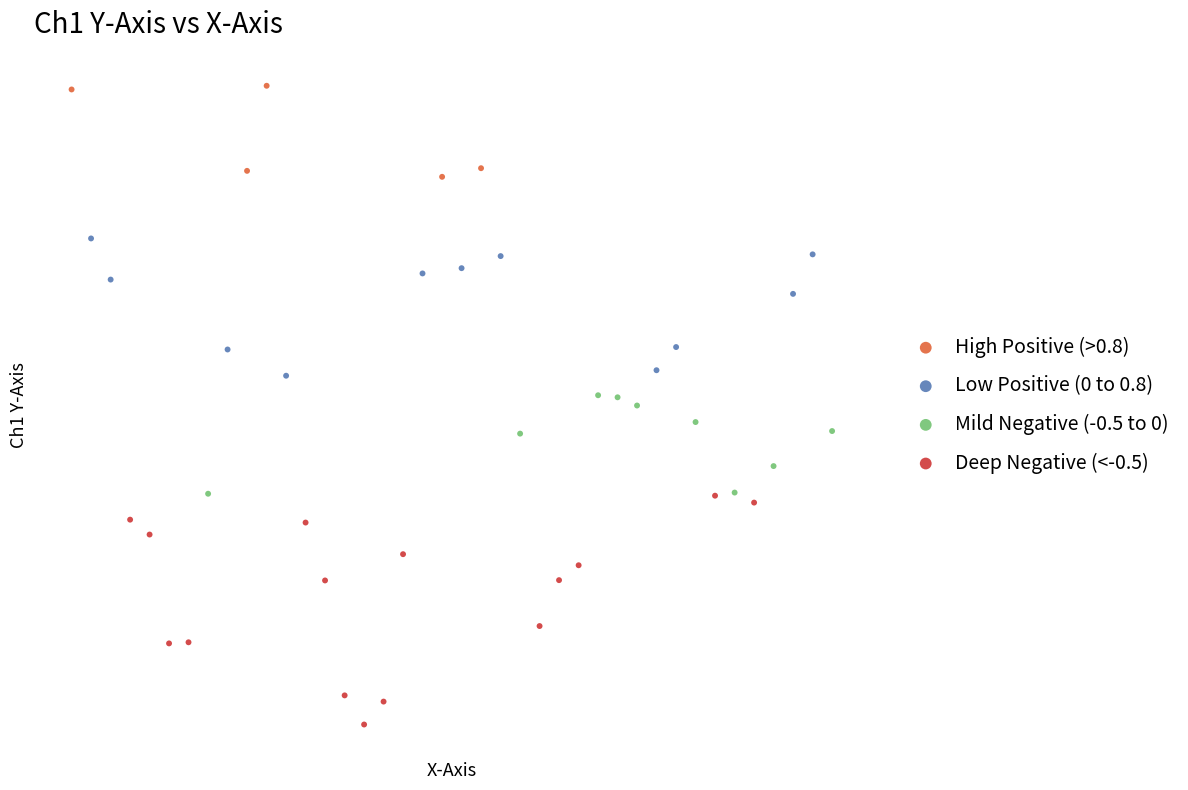

Which series has the widest spread of Y values?

Deep Negative (<-0.5)